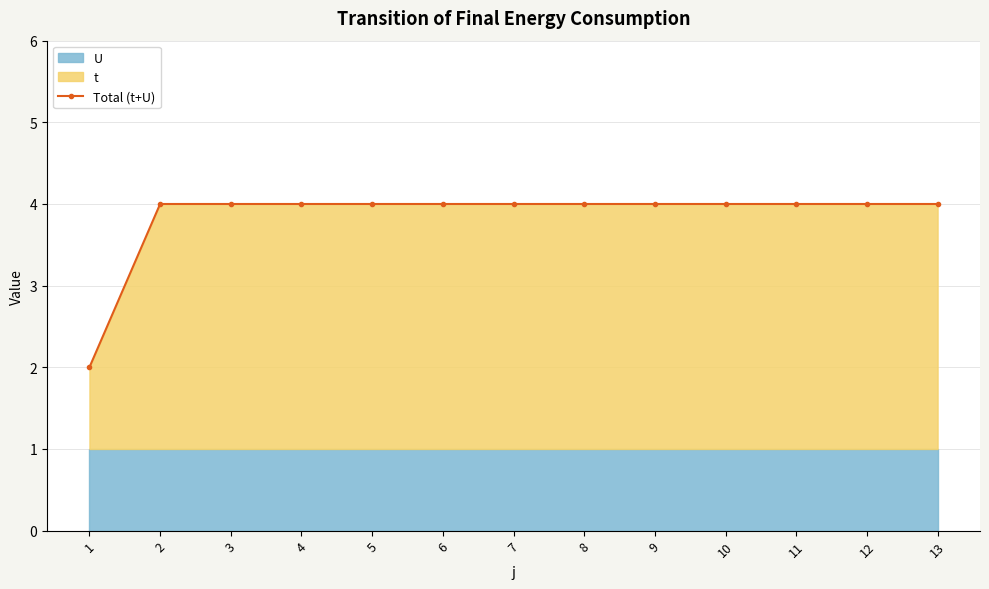

List the labels in order of value, smallest first.

1, 2, 3, 4, 5, 6, 7, 8, 9, 10, 11, 12, 13